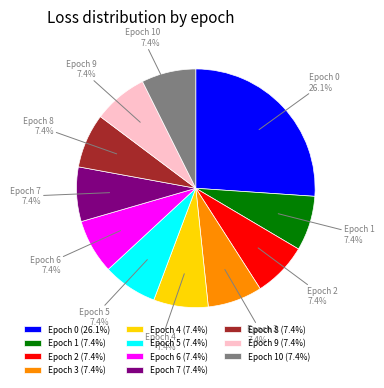

Which slice is the largest?

Epoch 0 (26.1%)